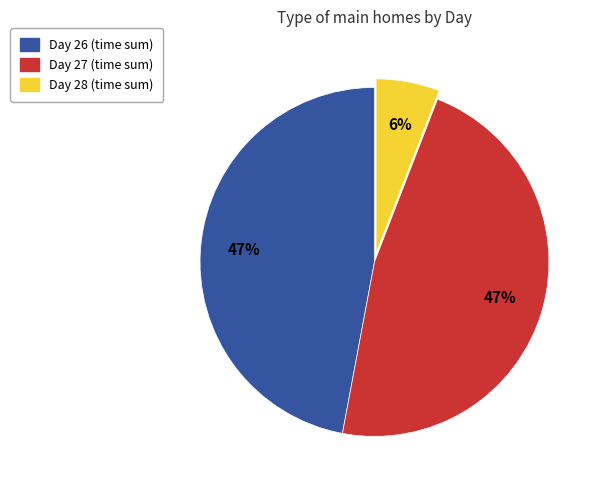

How many segments does this pie chart have?

3